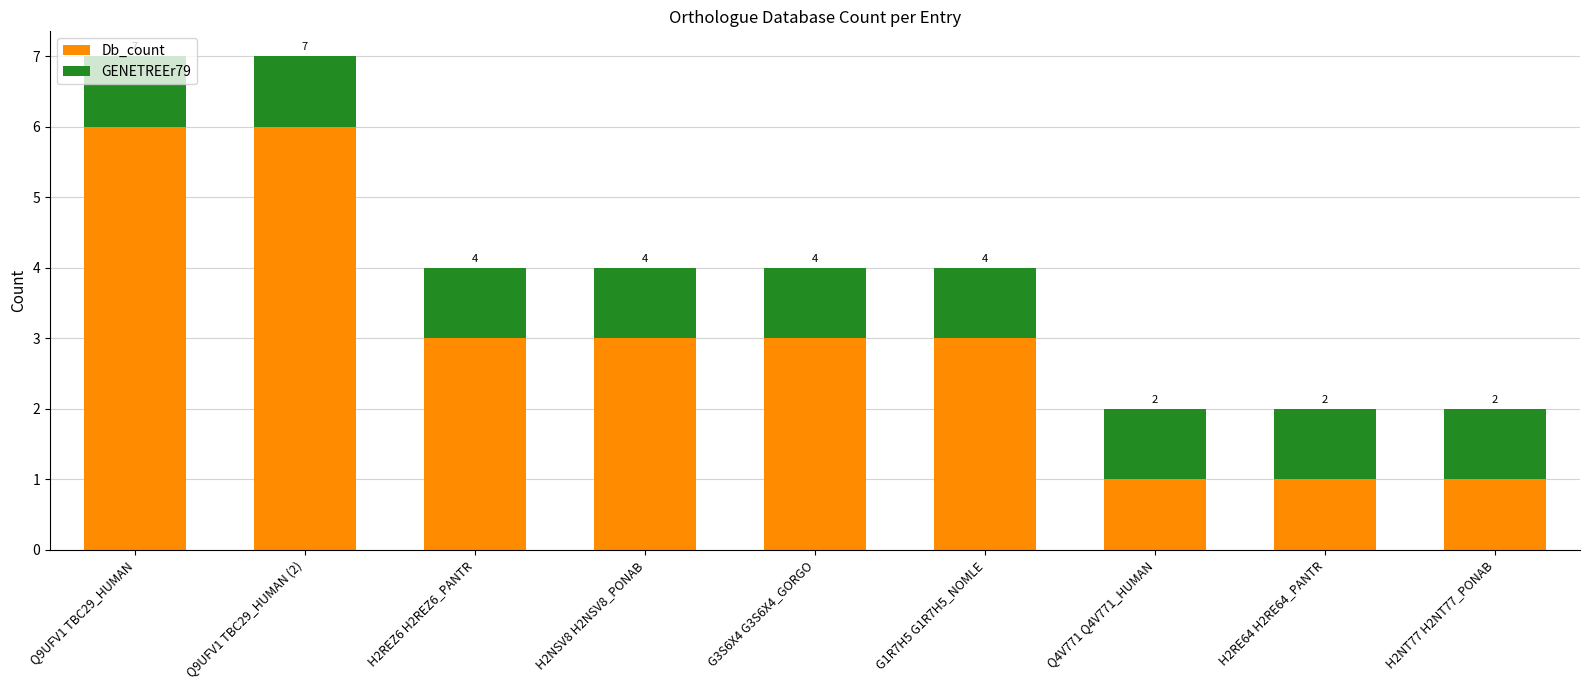

Are the bars horizontal?

No